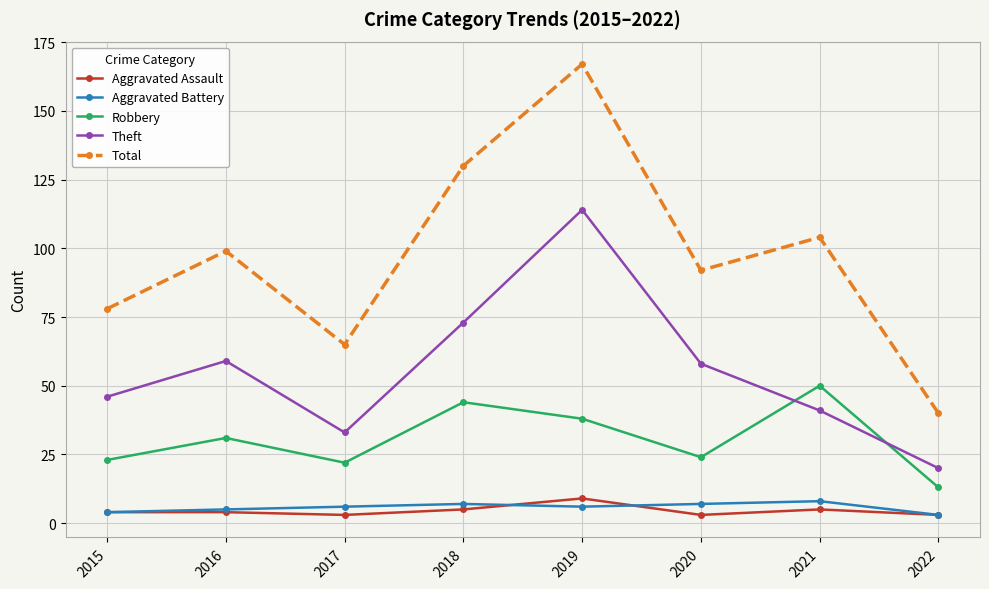

Which series has the widest spread of values?

Total